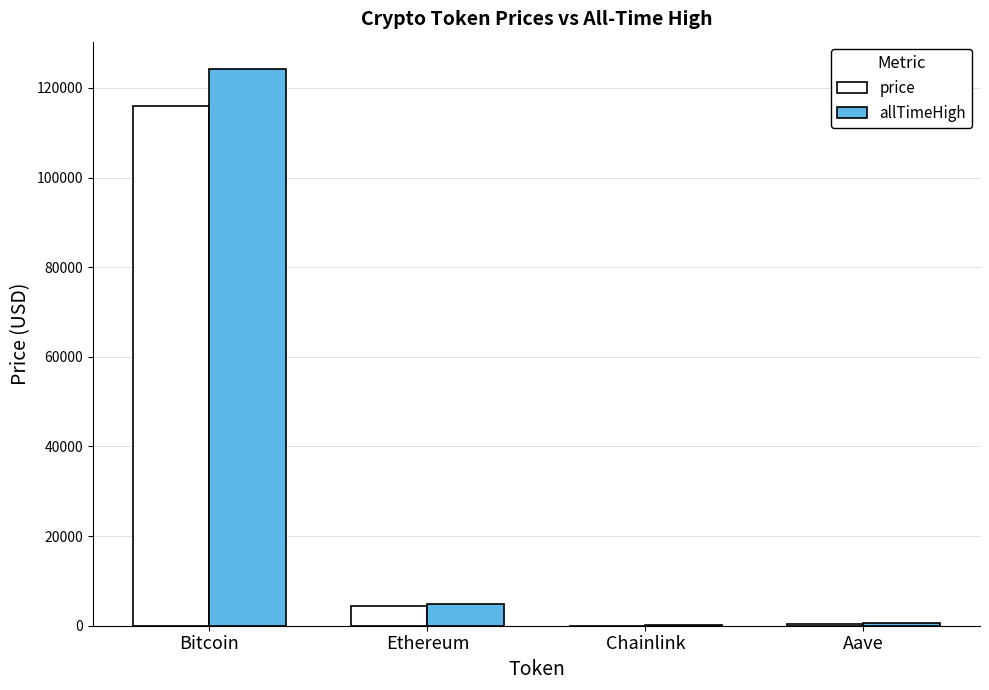

At which label does price first exceed 4500?

Bitcoin